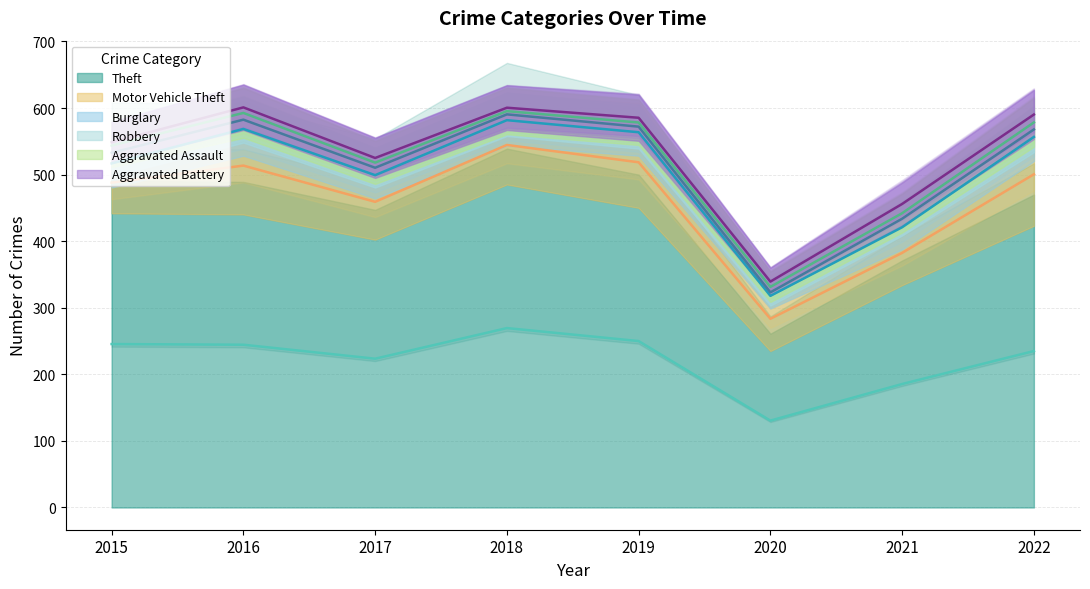

True or false: Theft and Aggravated Battery intersect in this chart.

False